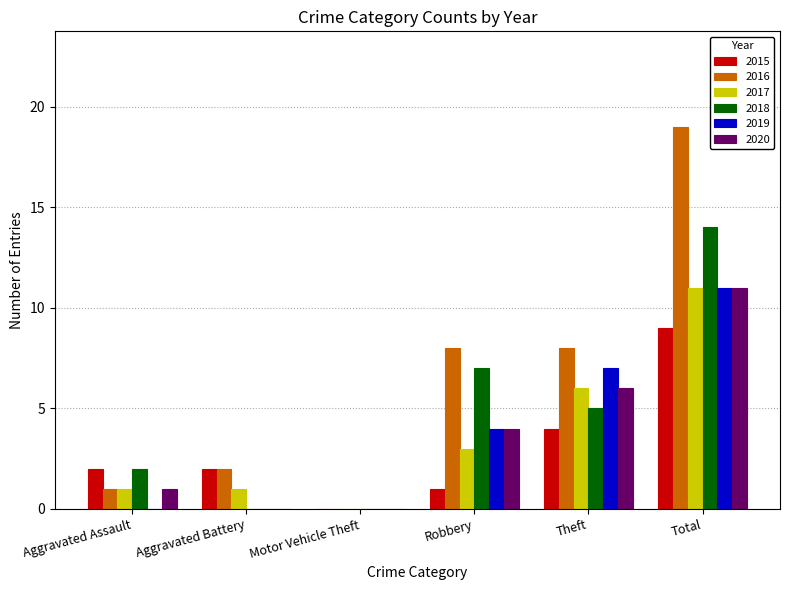

At which category does the chart reach its peak across all series?

Total